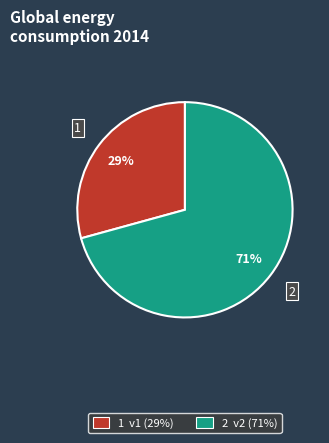

To the nearest percent, what is the average slice percentage?

50%